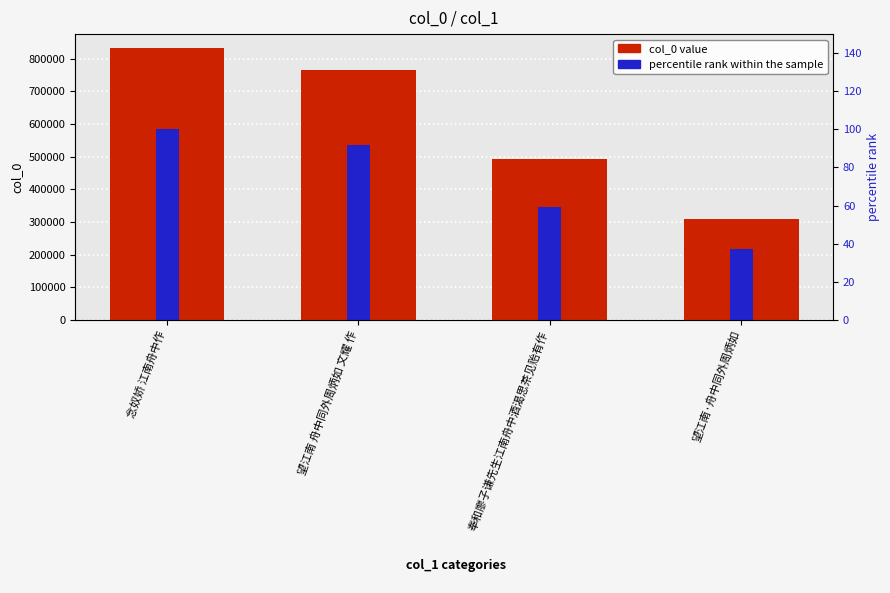

Between 望江南·舟中同外周炳如 and 奉和廖子谦先生江南舟中酒渴思茶见贻有作, which is larger?

奉和廖子谦先生江南舟中酒渴思茶见贻有作